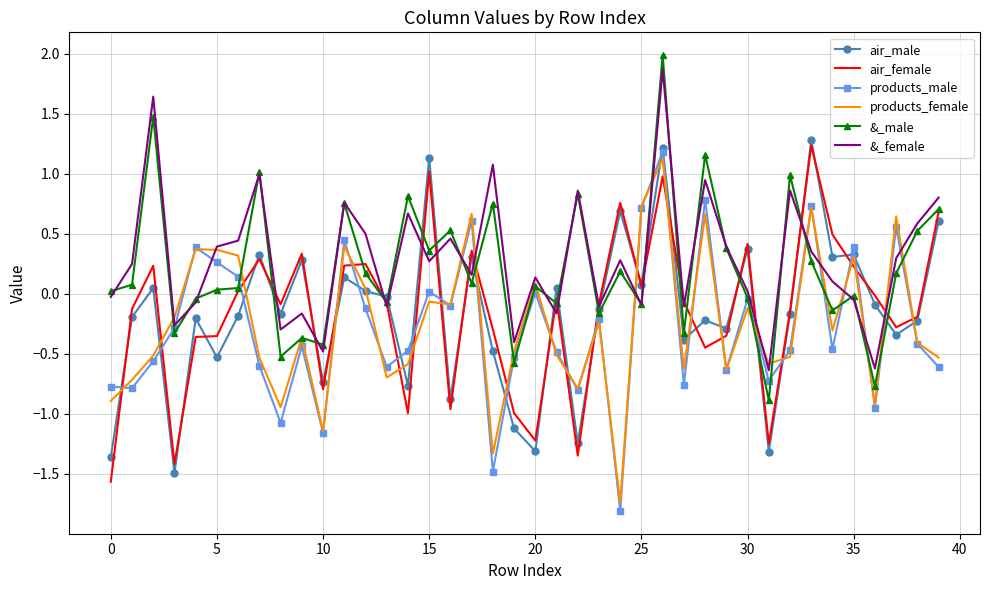

What is the minimum value for products_male?

-1.8